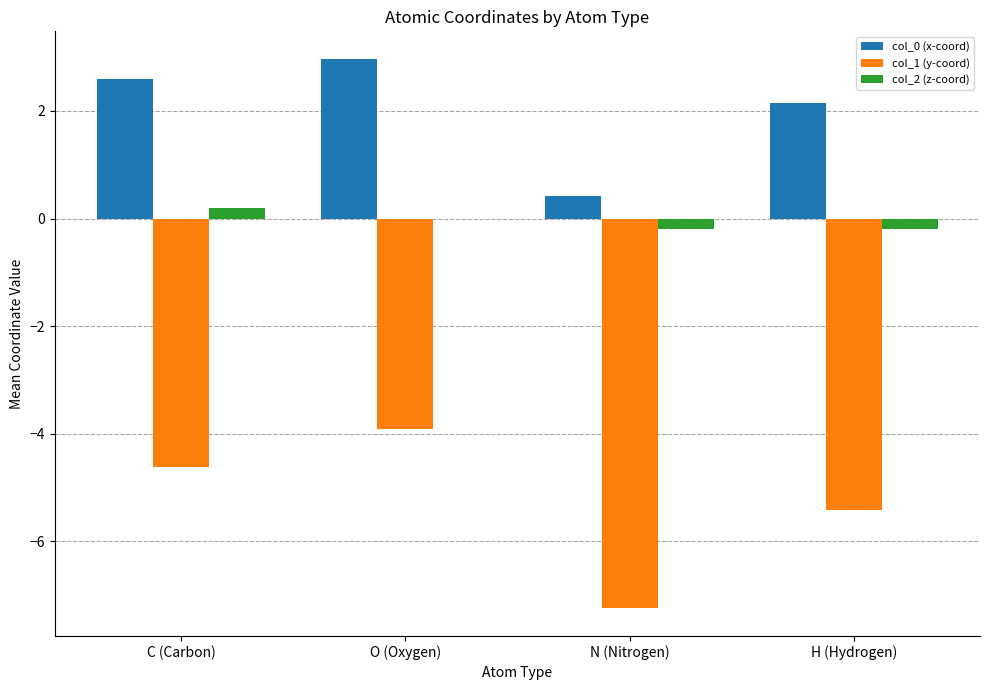

Which series changed the most between N (Nitrogen) and H (Hydrogen)?

col_1 (y-coord)